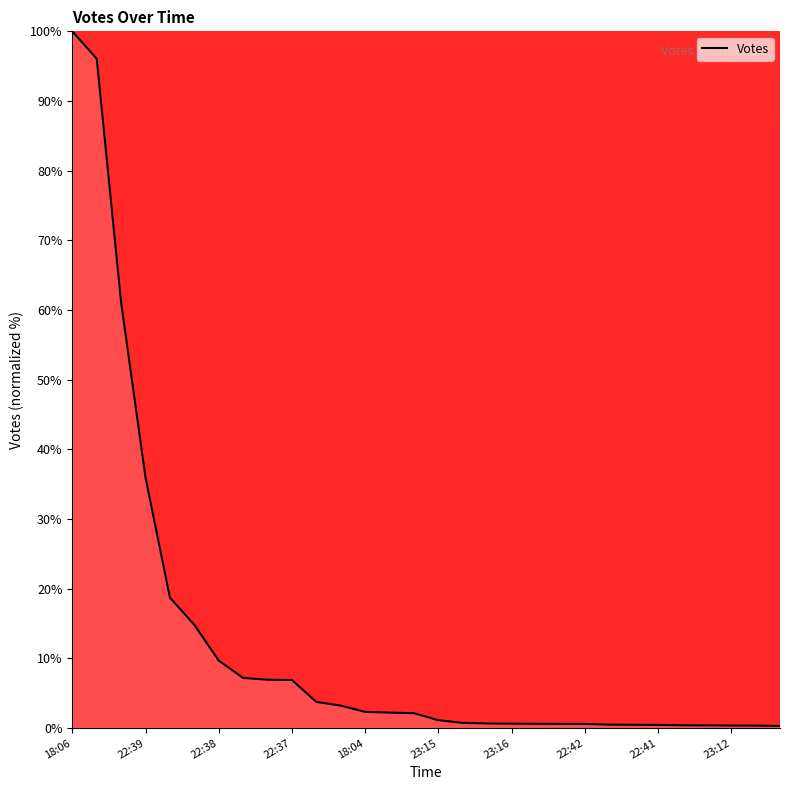

What is the minimum value shown in the chart?

0.3